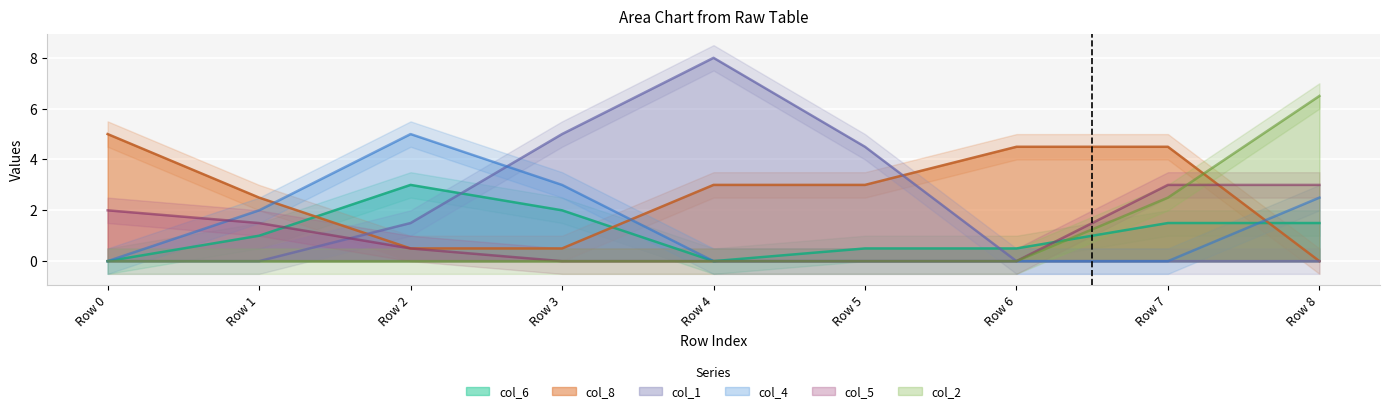

What is the highest value of the col_2 series?

6.5